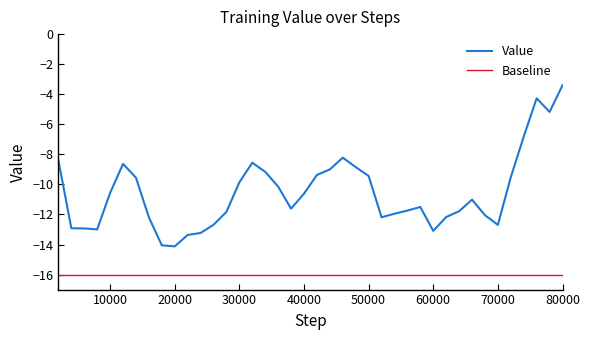

At which label does Value reach its peak?

80000